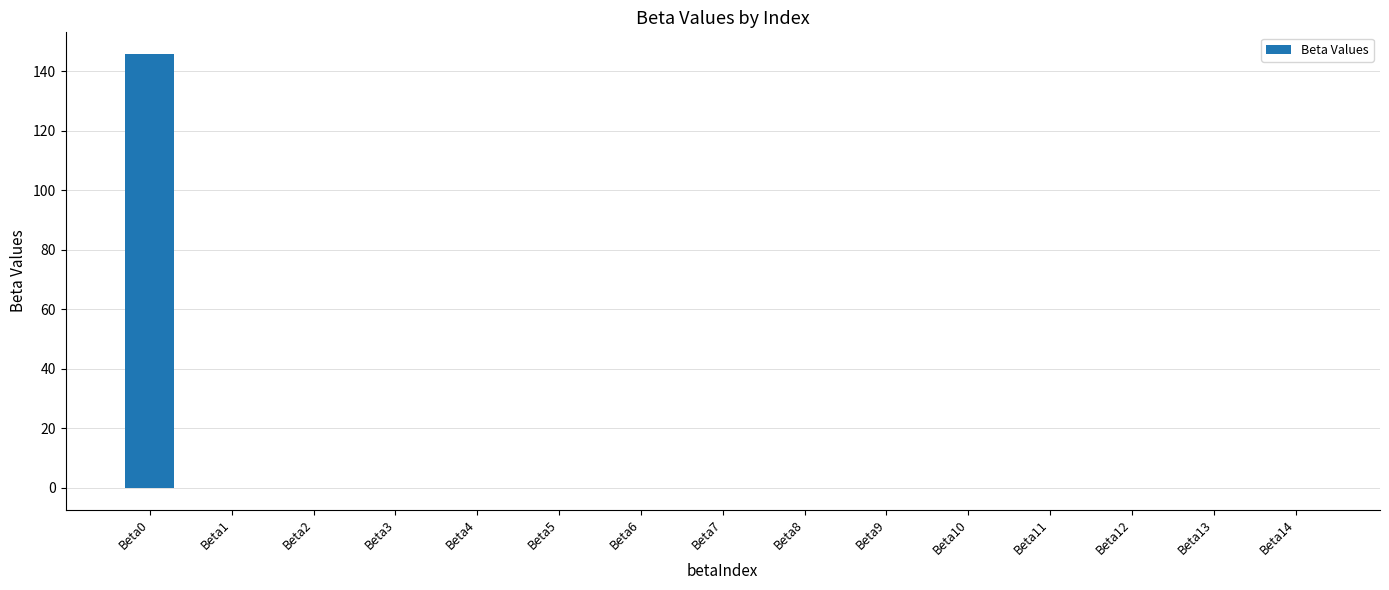

What is the maximum value shown in the chart?

145.8